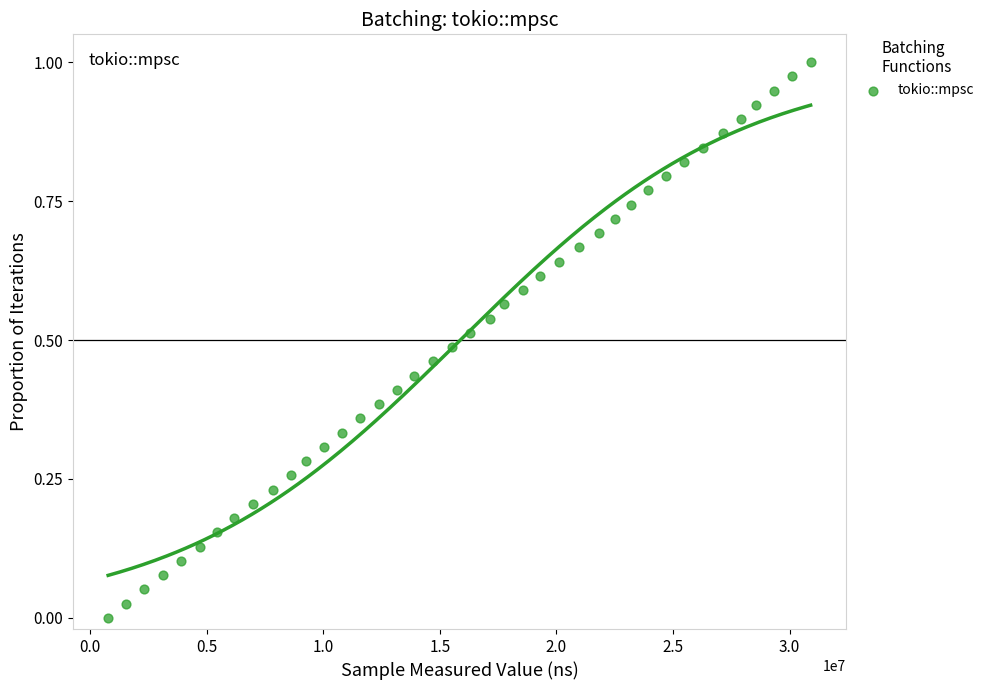

What is the range of X values (max minus min)?

30129330.0